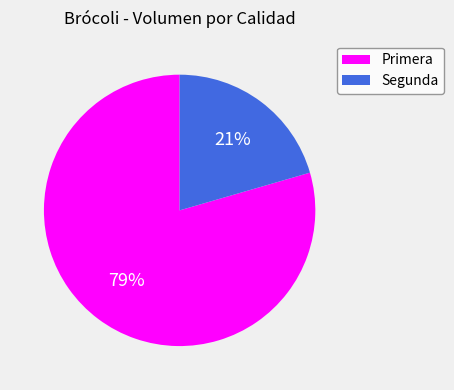

Which has a higher value, Segunda or Primera?

Primera